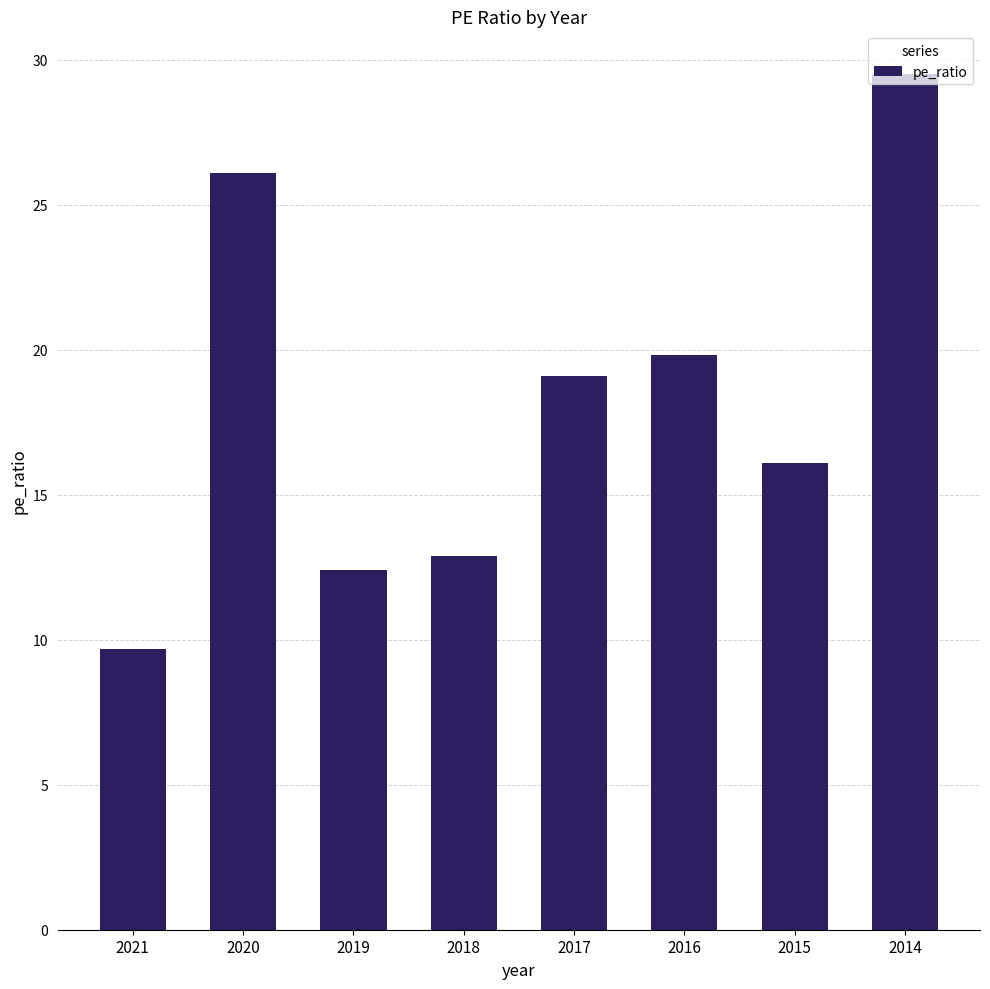

The value at 2019 is 12.4. True or false?

True